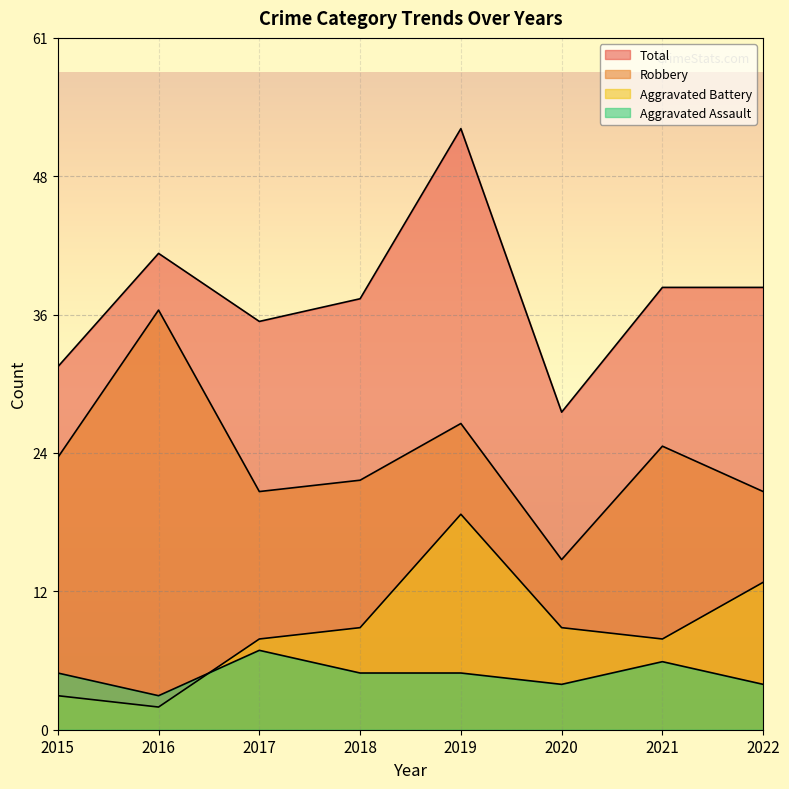

The value of Total at 2016 is 9. True or false?

False